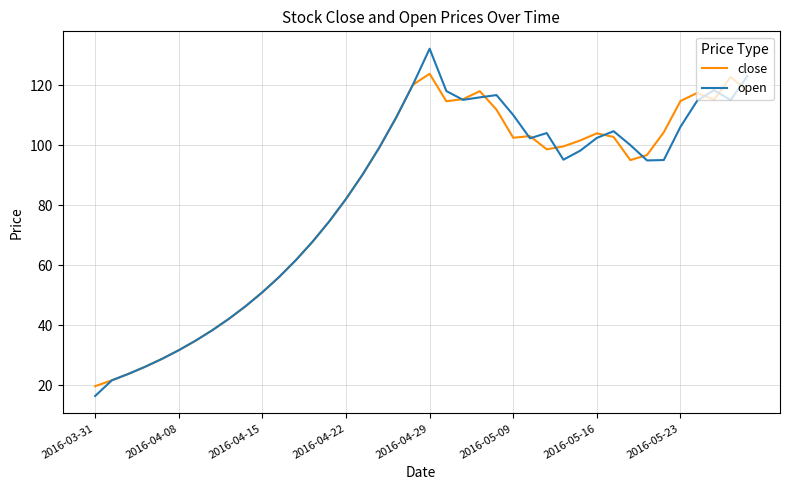

Rank the series by their maximum value, from highest to lowest.

open, close